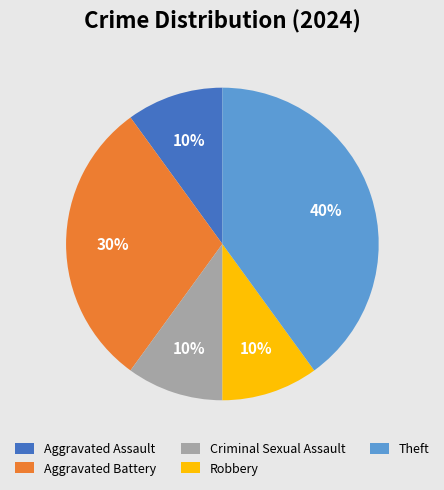

Is the sum of Aggravated Battery and Aggravated Assault greater than half?

No